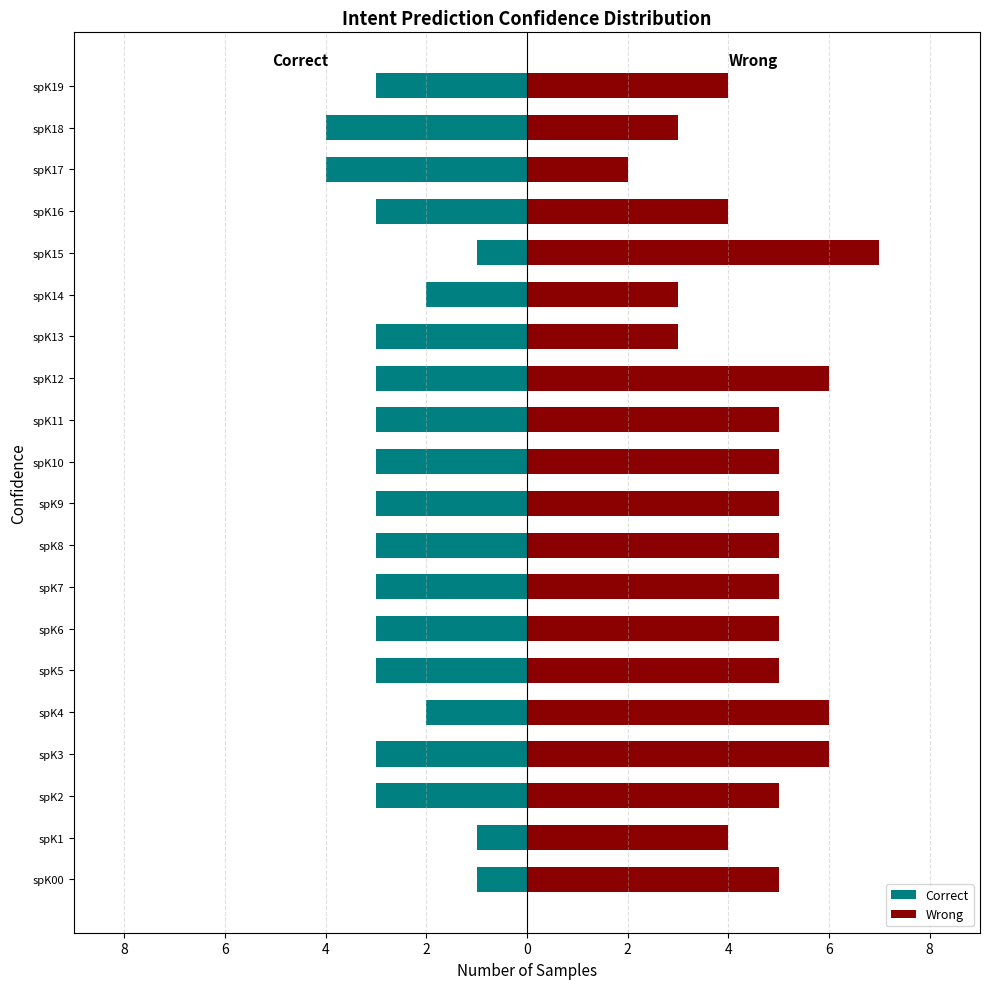

What are all the series names shown in the legend?

Correct, Wrong